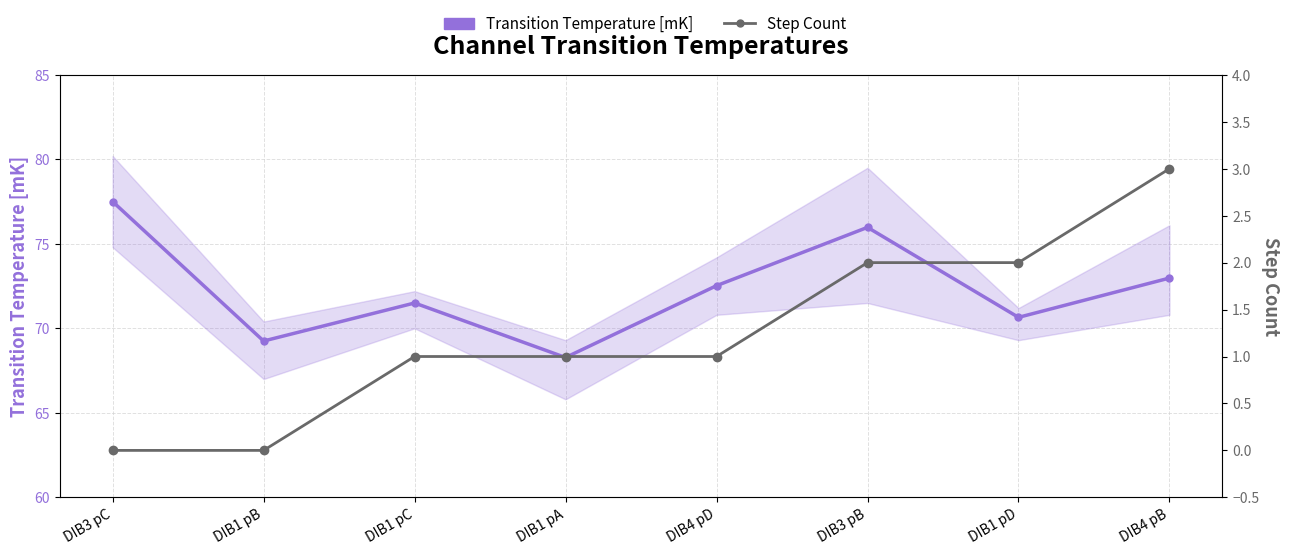

True or false: Step Count and Transition Temperature [mK] cross at least once.

False